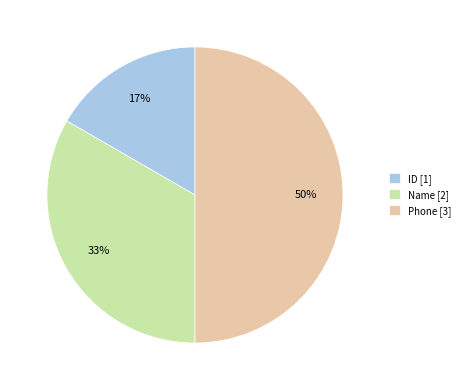

Rank the categories by value from lowest to highest.

ID, Name, Phone